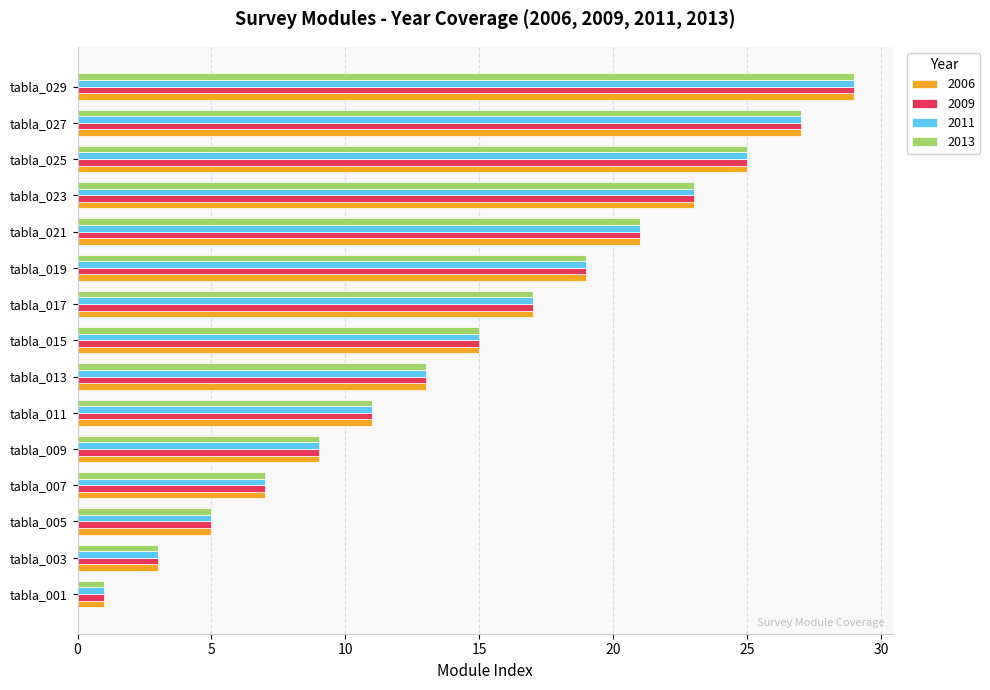

What is the average value of the 2006 series?

15